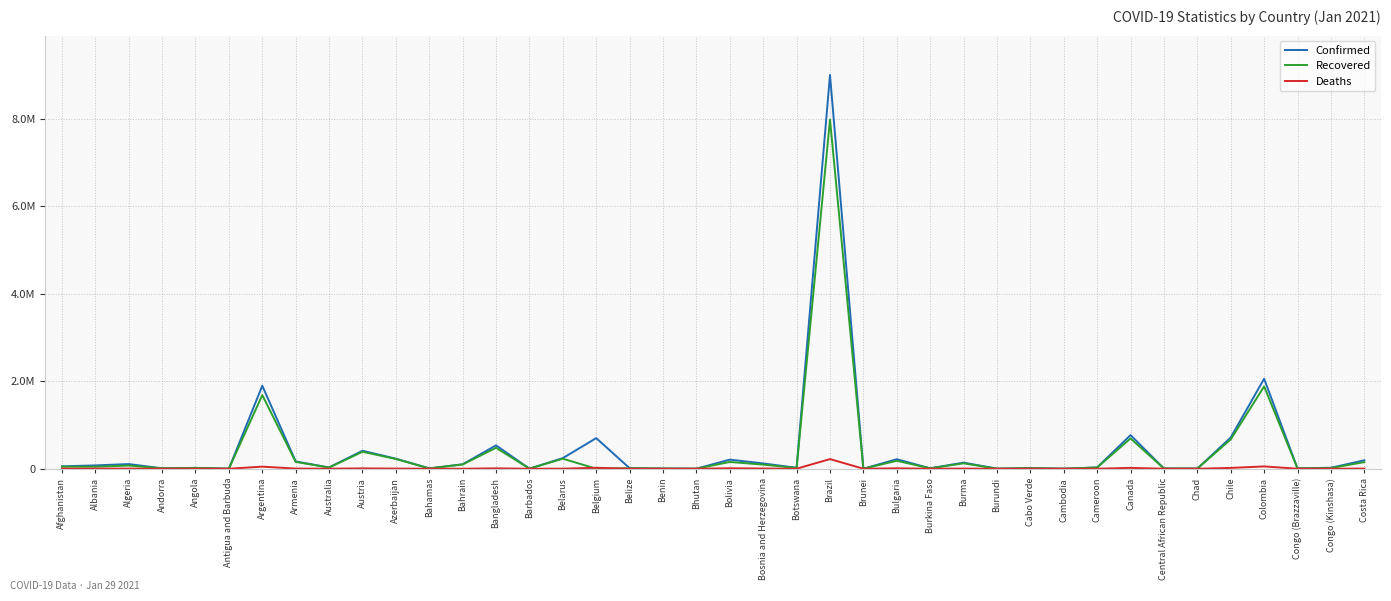

Which series has the largest total across all categories?

Confirmed